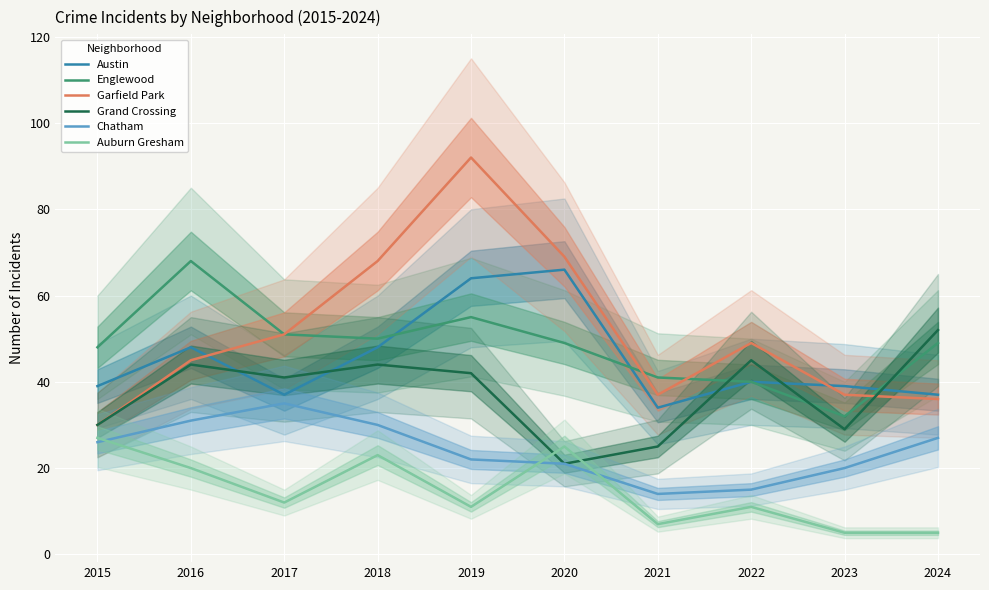

What is the difference between the highest and lowest values at 2019?

81